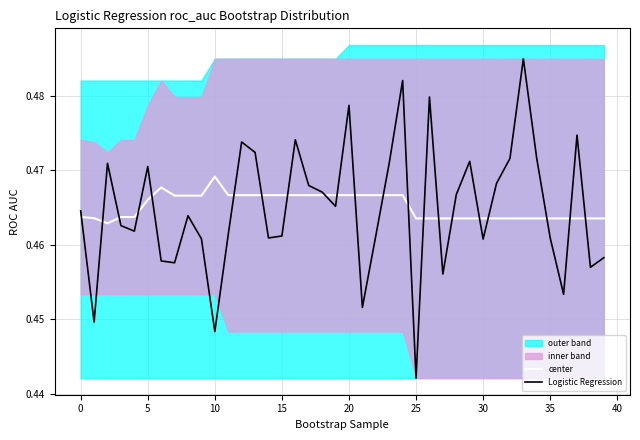

The value of center at 37 is 0.1. True or false?

False